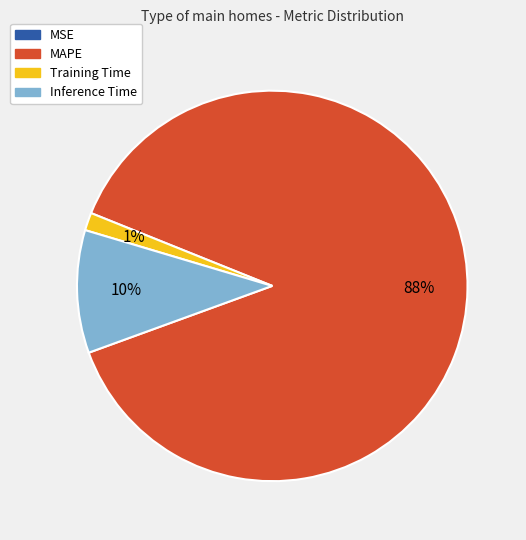

The MAPE slice represents 88% of the pie. True or false?

True